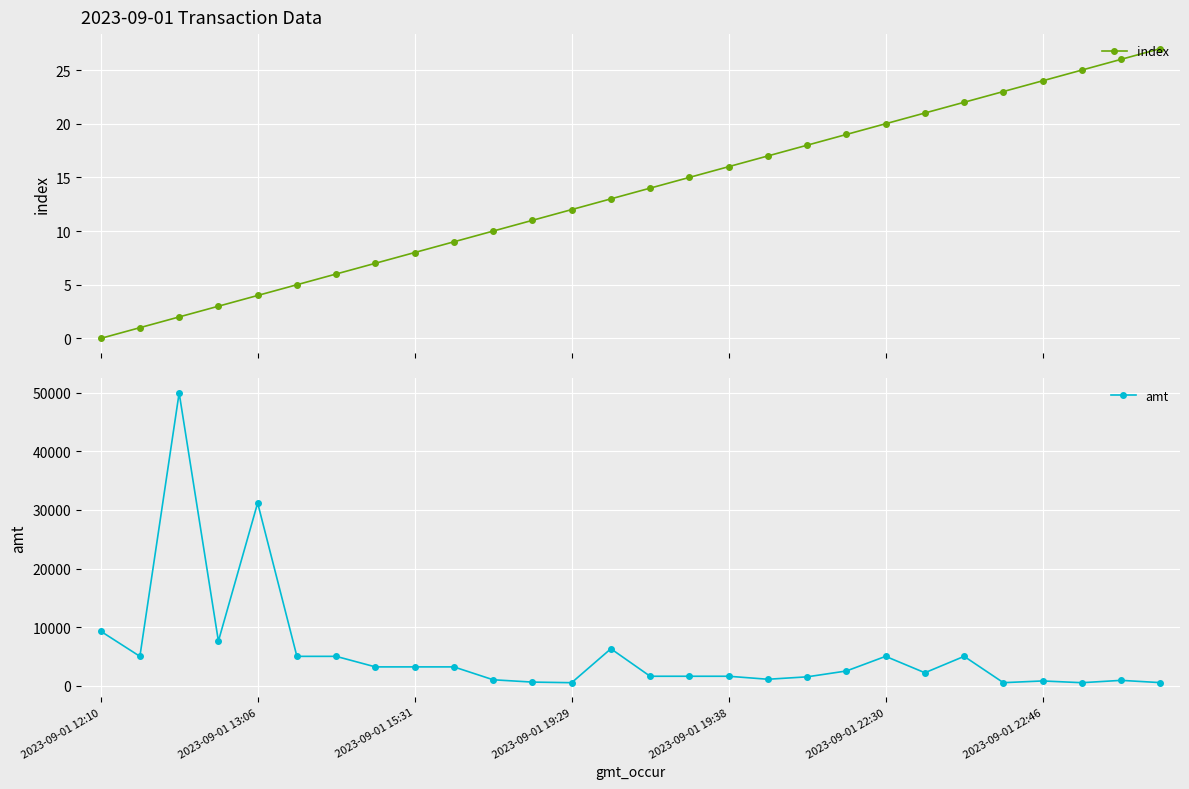

Where is amt nearest to the value 25250?

2023-09-01 13:06